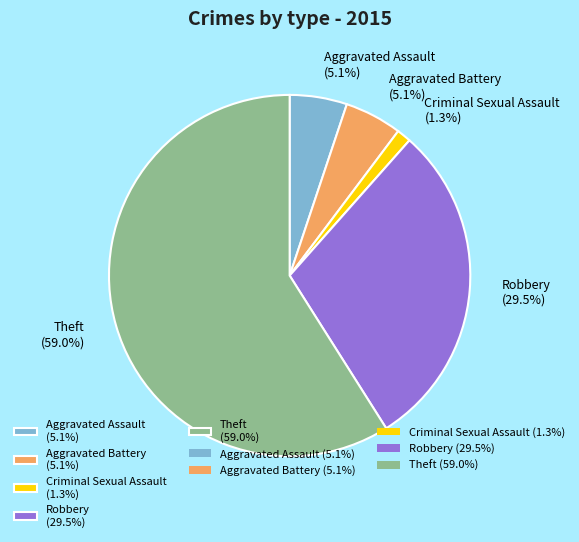

Do Theft and Robbery together represent more than half of the pie?

Yes